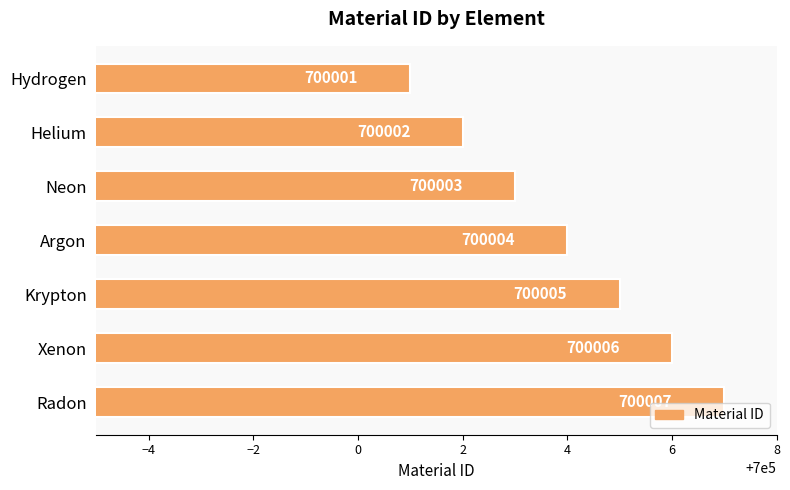

True or false: the data shows 159502 at Radon.

False